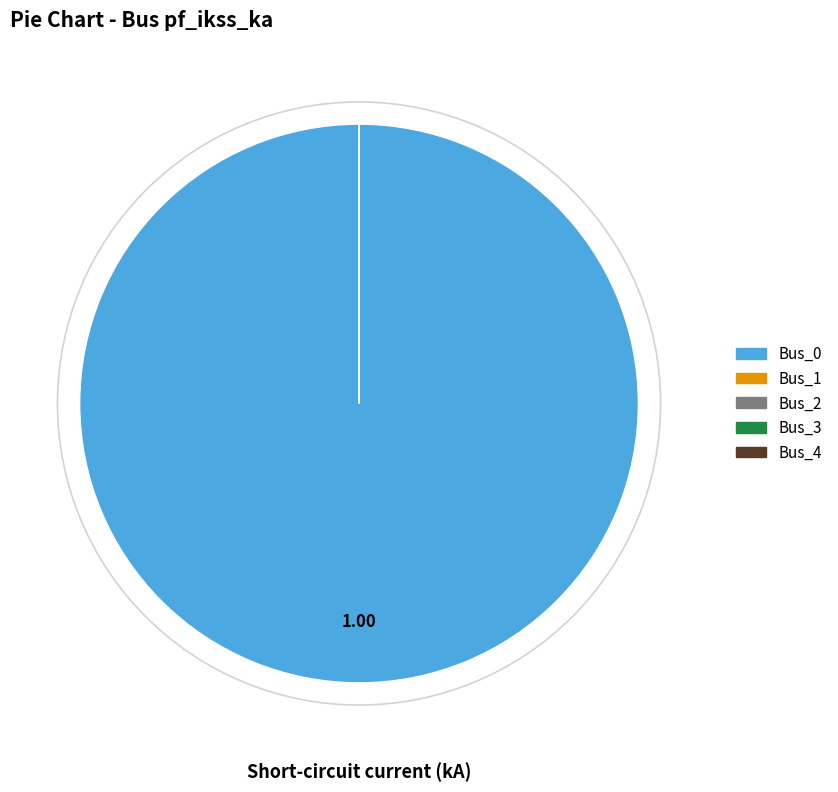

How many segments does this pie chart have?

5